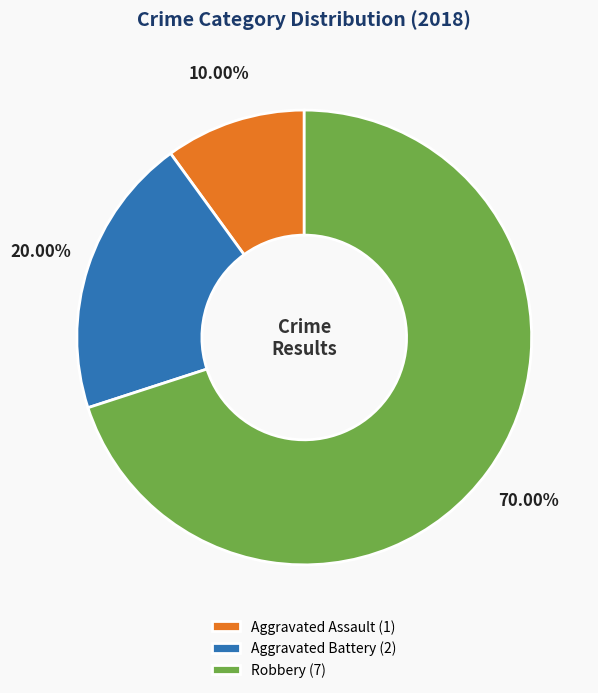

How many segments does this pie chart have?

3